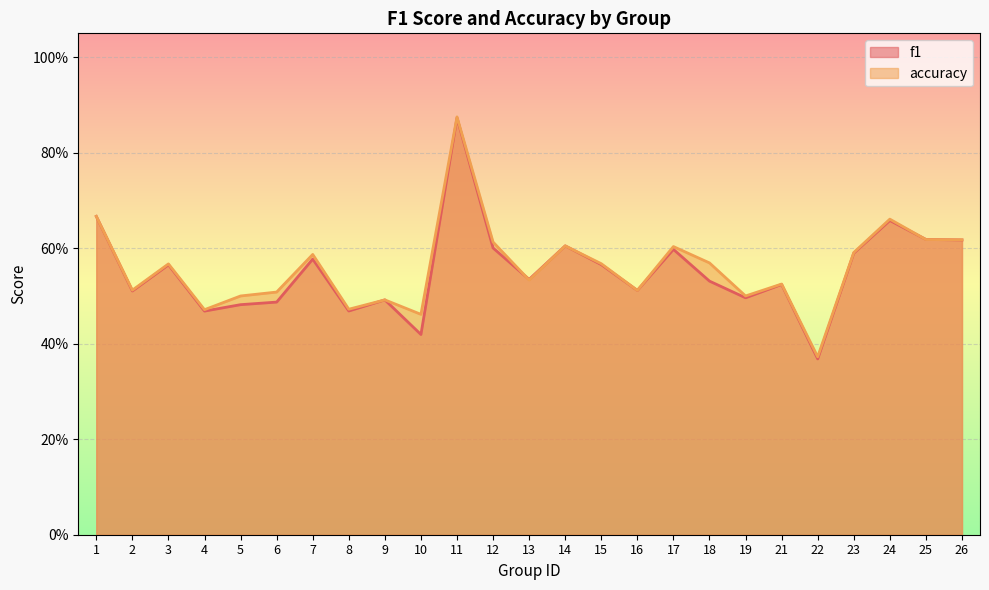

At 18, list the series in order from largest to smallest.

accuracy, f1